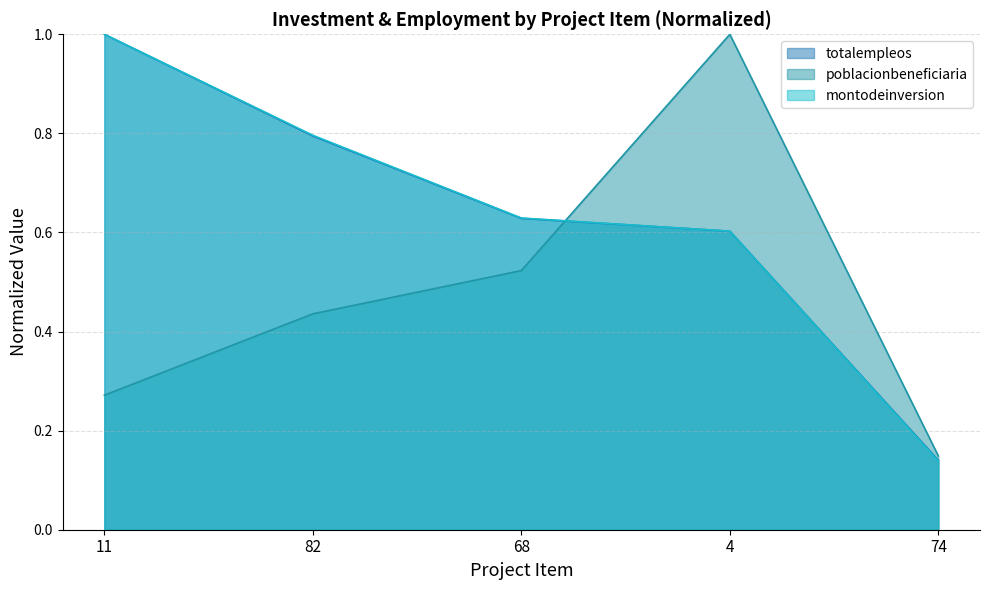

Reading right to left, what are all the values shown in this chart?

totalempleos: 74=0.1	4=0.6	68=0.6	82=0.8	11=1.0
poblacionbeneficiaria: 74=0.1	4=1.0	68=0.5	82=0.4	11=0.3
montodeinversion: 74=0.1	4=0.6	68=0.6	82=0.8	11=1.0